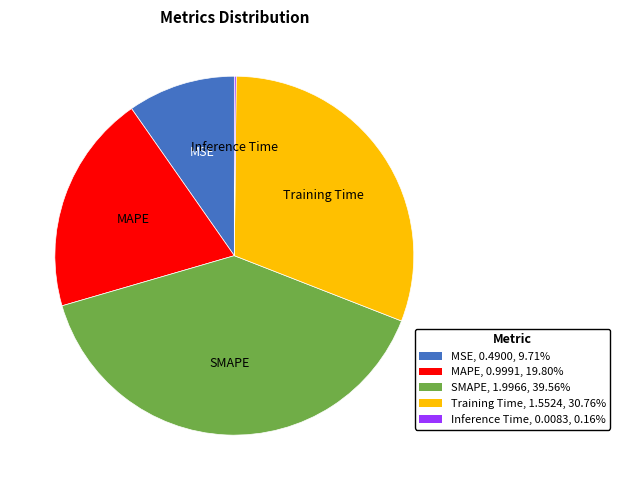

Is there a majority slice in this chart?

No